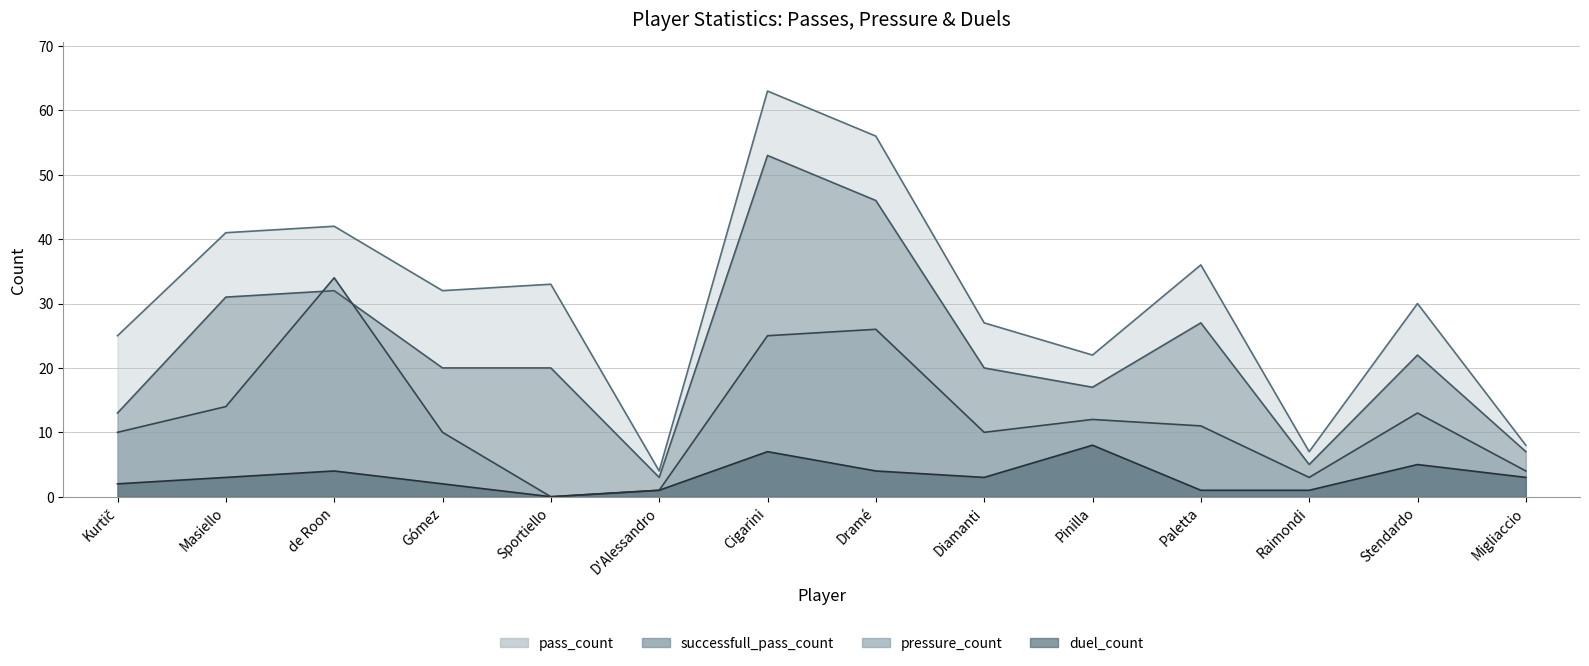

True or false: duel_count and successfull_pass_count cross at least once.

False